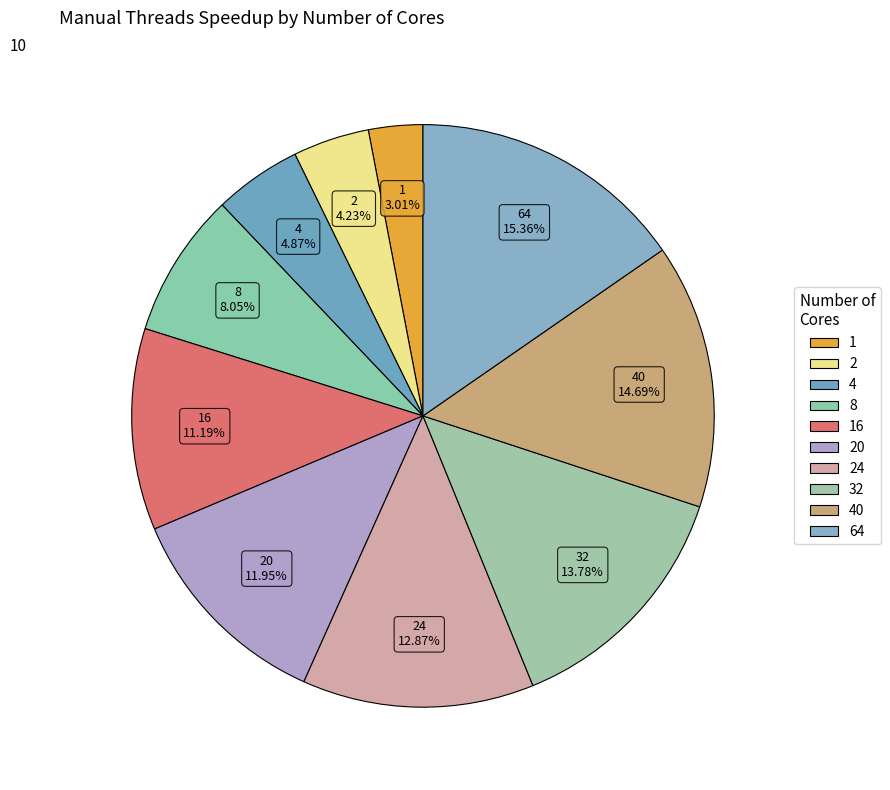

Is there any slice that represents more than half of the pie?

No